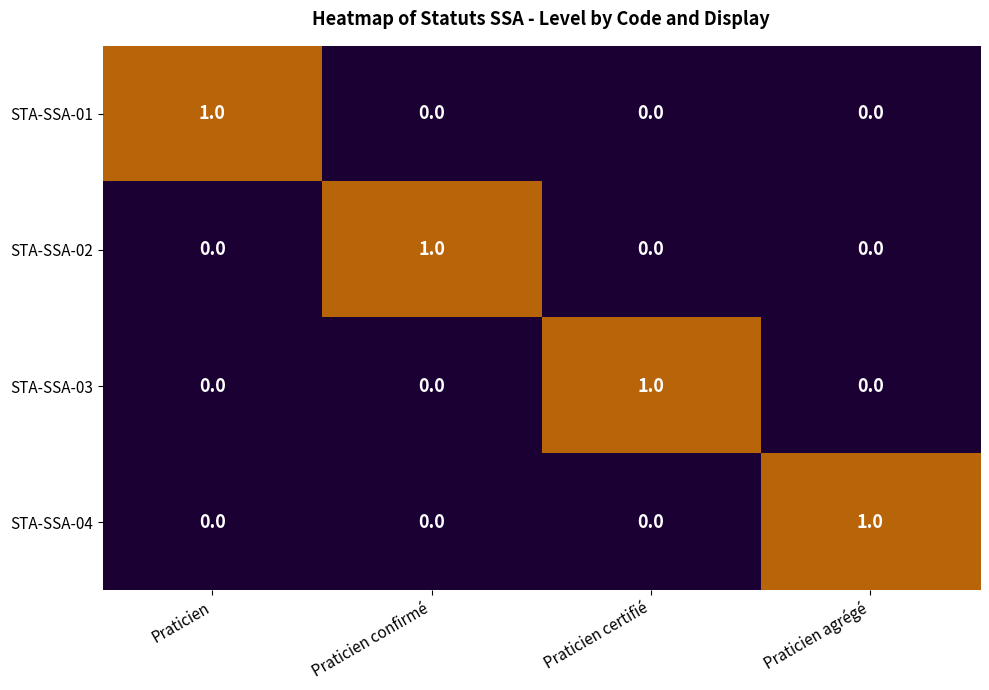

At how many categories does at least one series exceed 0?

4